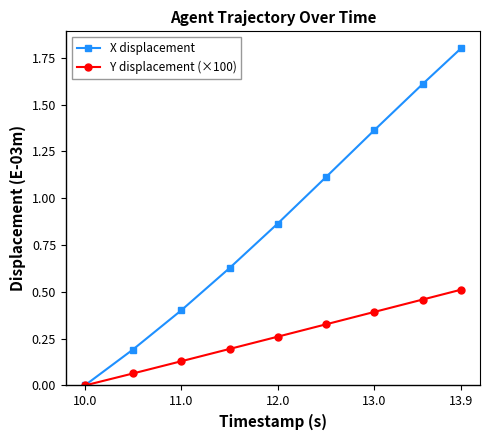

What is the maximum value for X displacement?

1.8